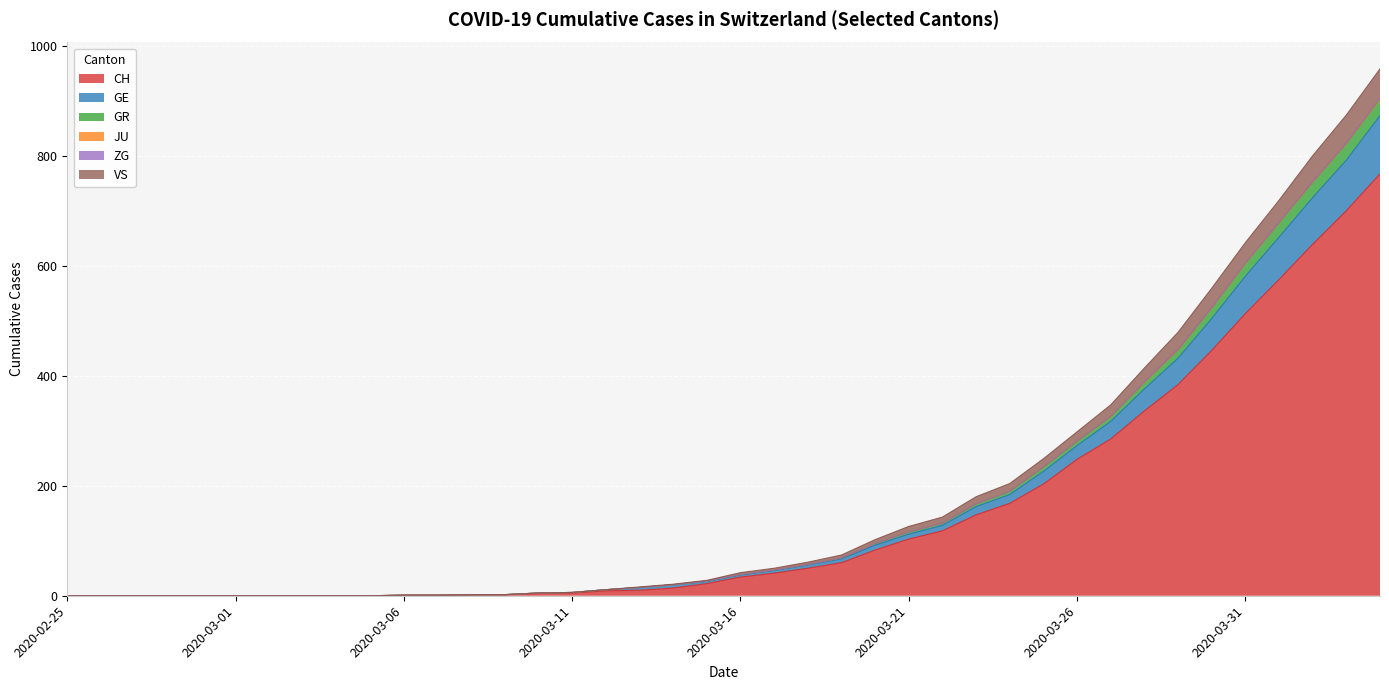

Where is VS nearest to the value 479?

2020-03-29